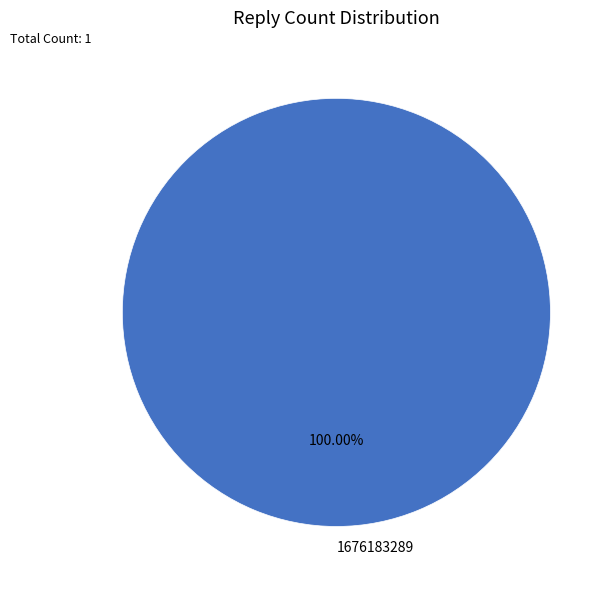

How many segments does this pie chart have?

1